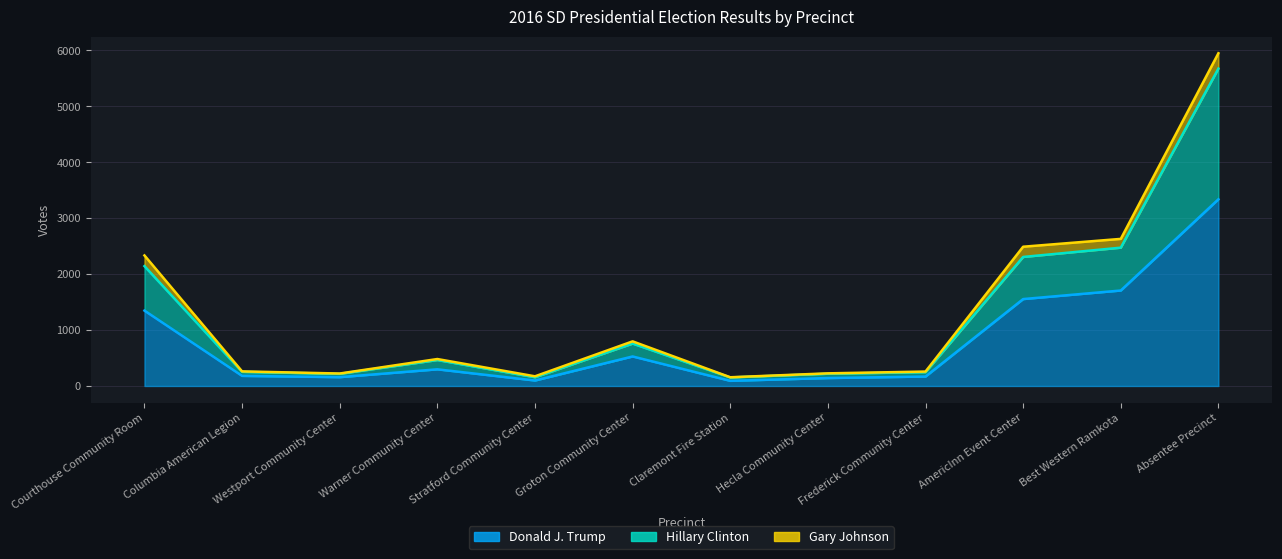

What position from the right is Courthouse Community Room?

12